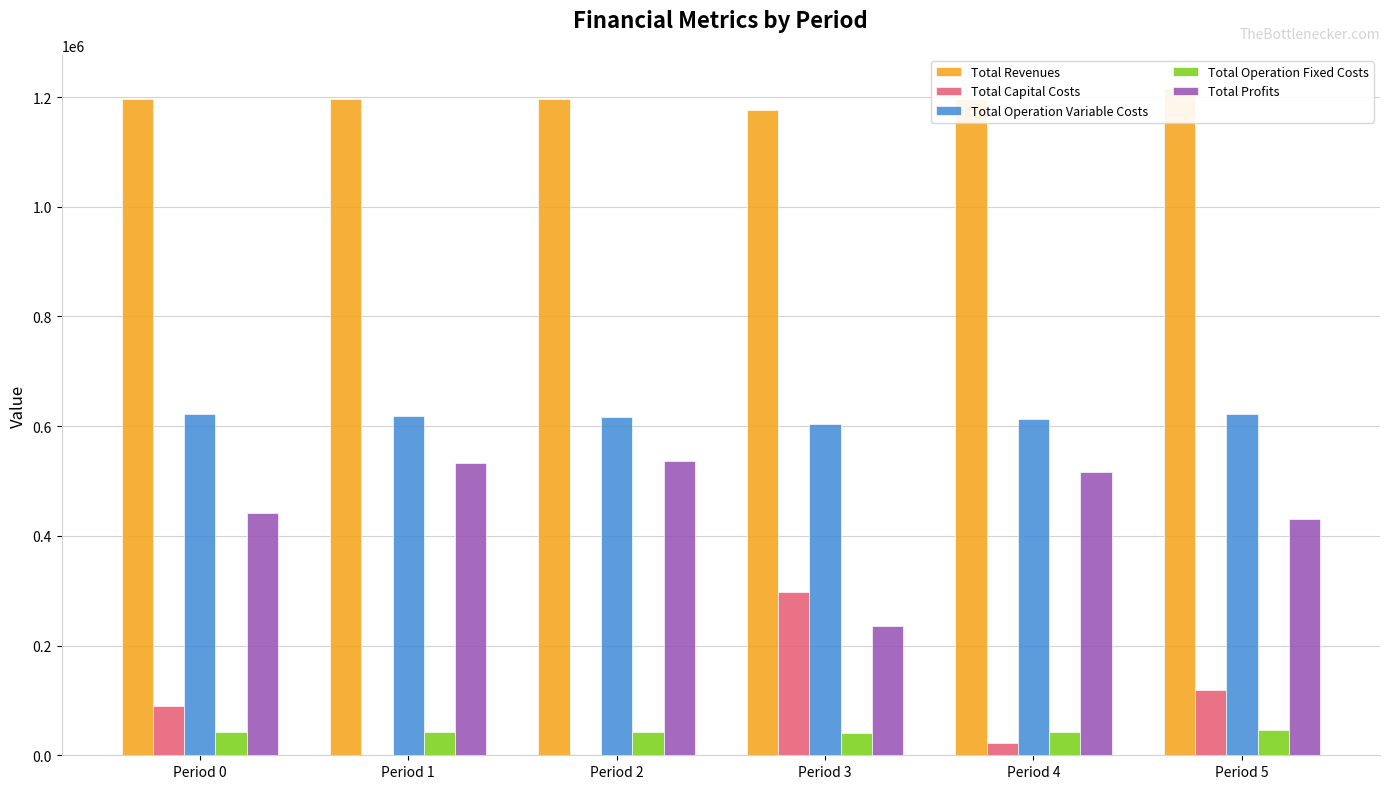

Is the value of Total Capital Costs at Period 1 greater than the value of Total Operation Fixed Costs at Period 2?

No